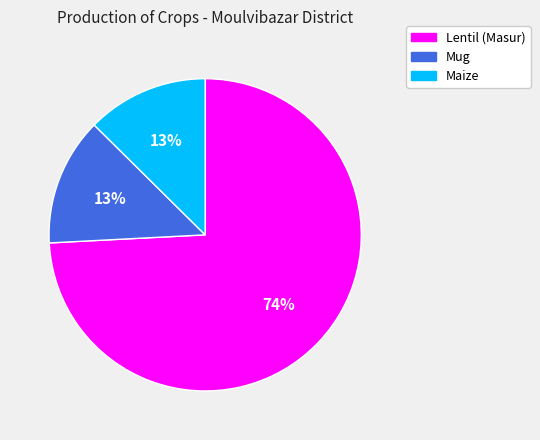

Combined, do Mug and Maize account for over 50%?

No